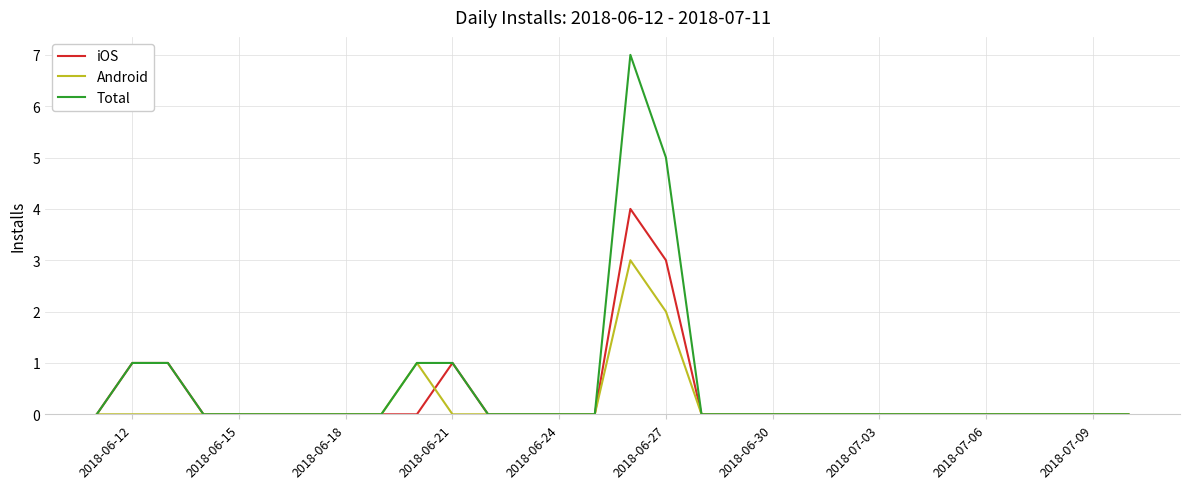

Which series has the largest total across all categories?

Total